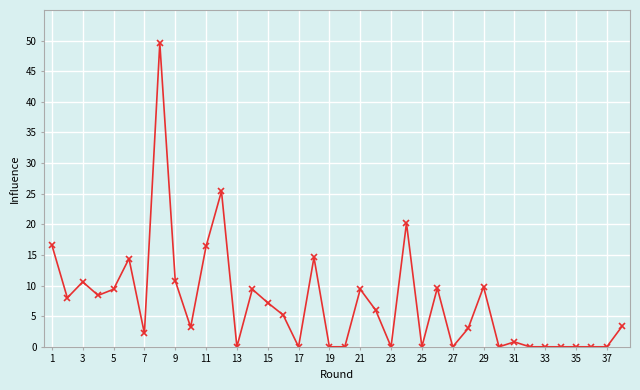

What is the sum of all values?

273.6